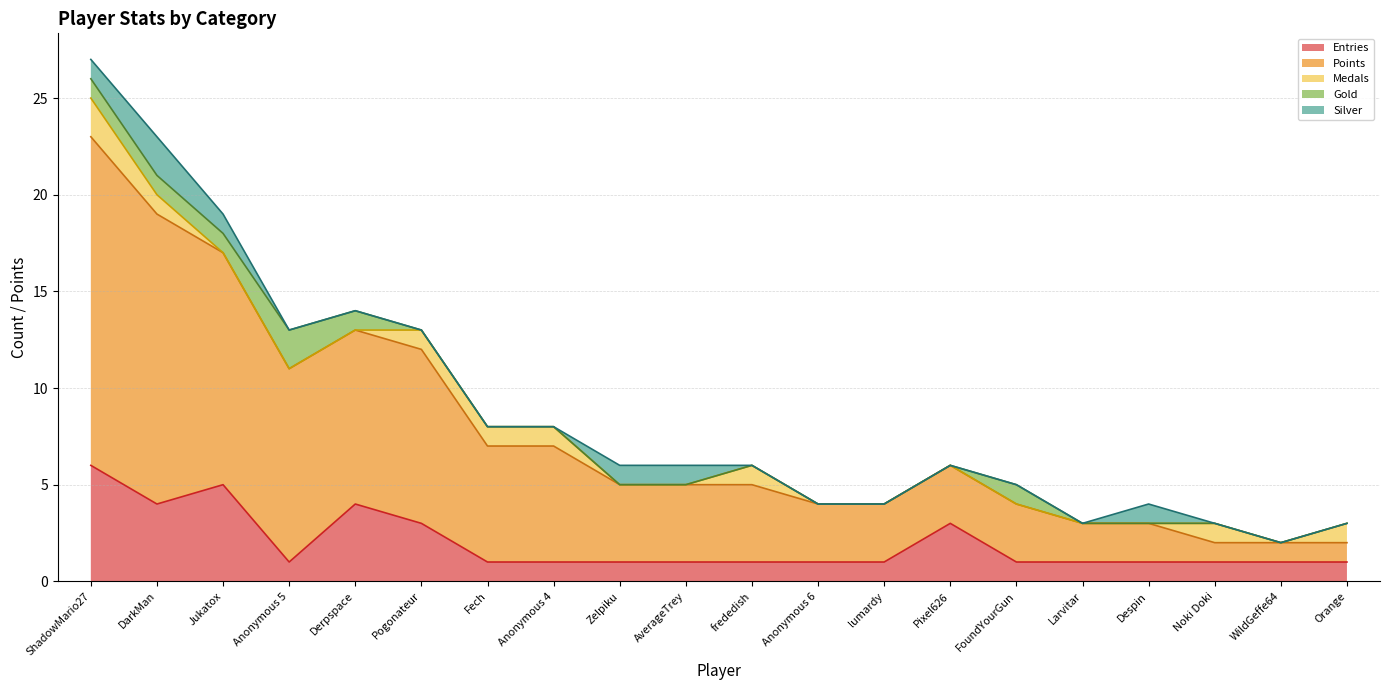

True or false: Silver and Points cross at least once.

False